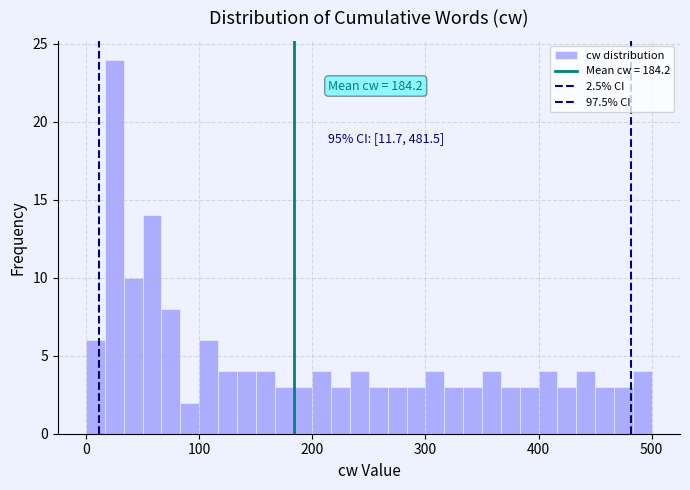

Around what value on the x-axis is the tallest bar? Give the approximate position of its centre, as read against the axis.

30